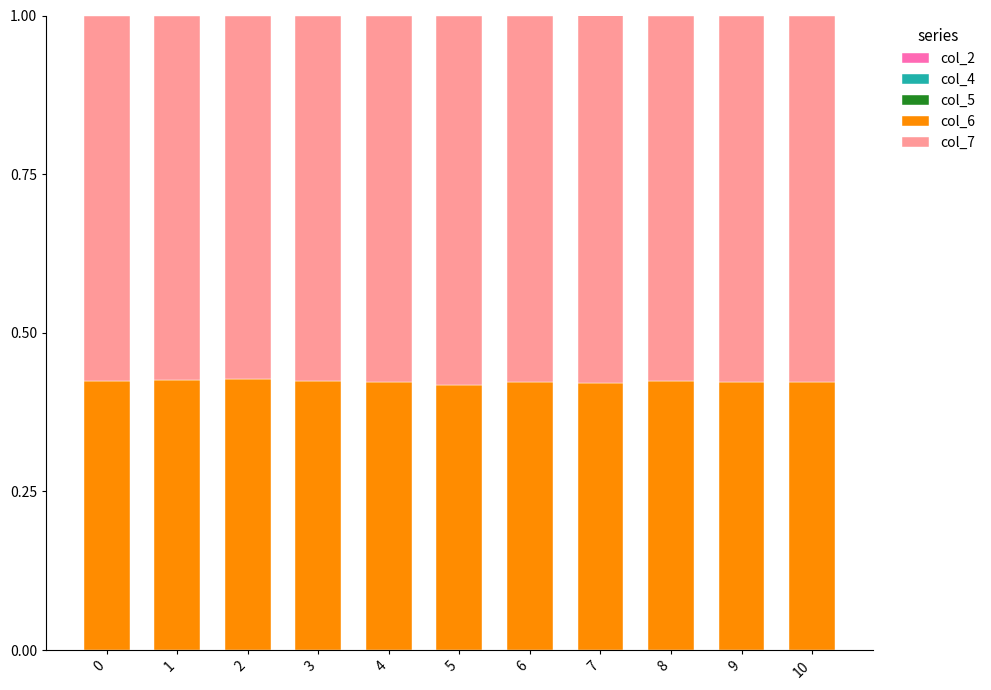

Does the chart contain stacked bars?

Yes